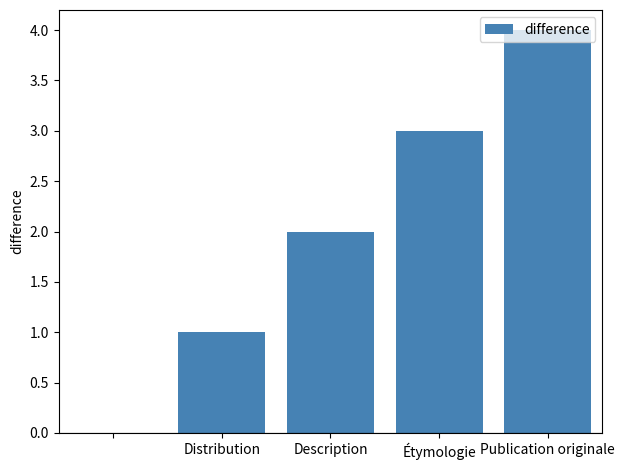

What is the sum of all values?

10